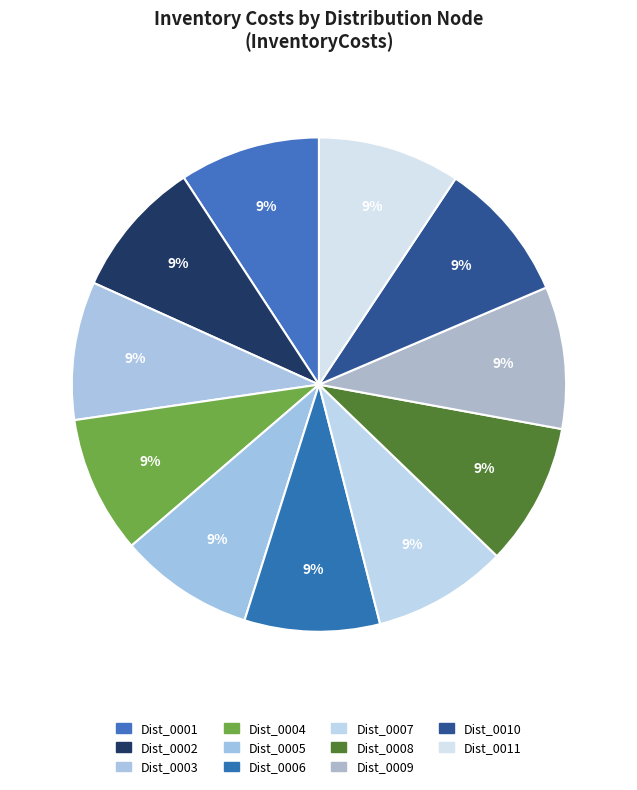

Which has a higher value, Dist_0008 or Dist_0011?

Dist_0008